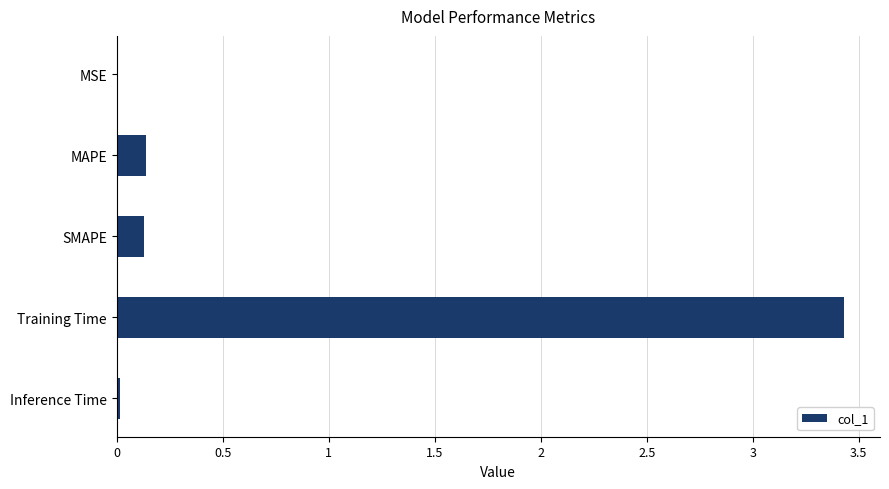

What is the greatest value displayed?

3.4